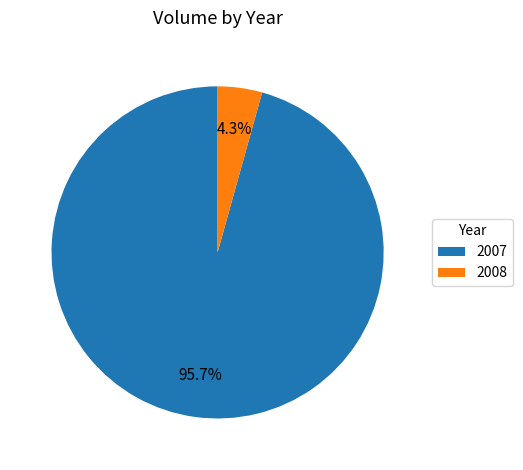

Do 2008 and 2007 together represent more than half of the pie?

Yes